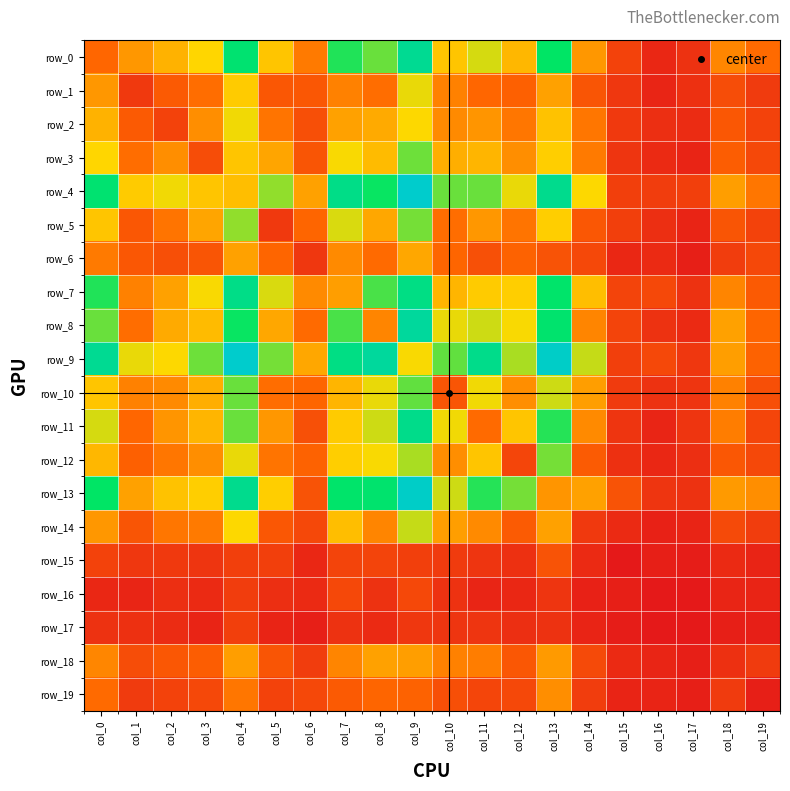

What is the difference between the second highest and minimum values in the row_2 series?

62